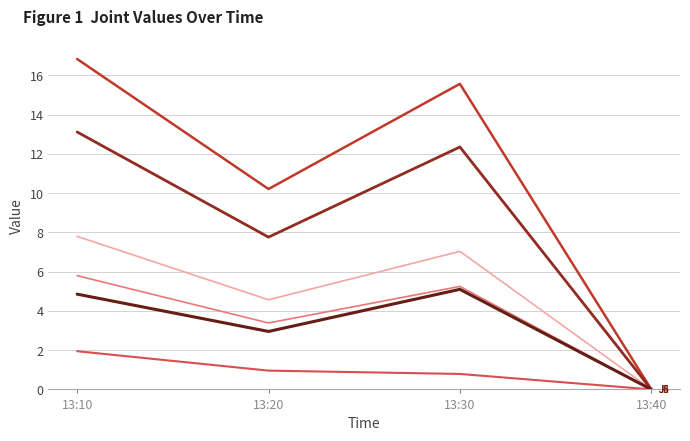

What is the difference between the highest and lowest values at 13:20?

9.2